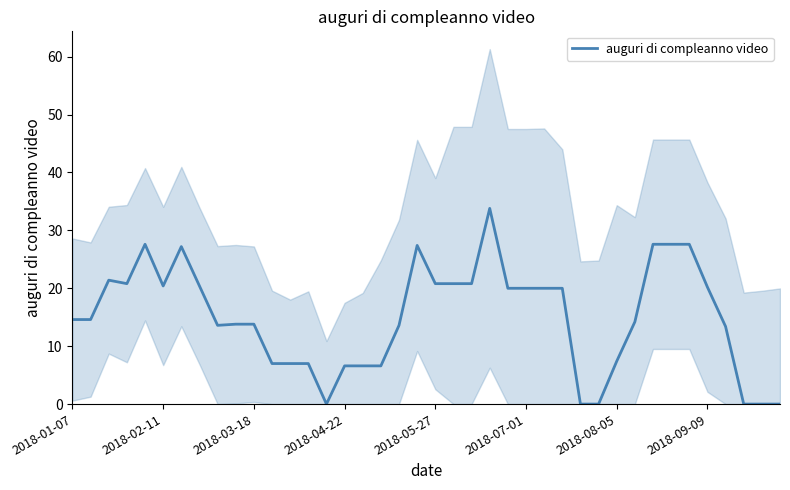

The value of auguri di compleanno video at 2018-05-27 is 20.8. True or false?

True